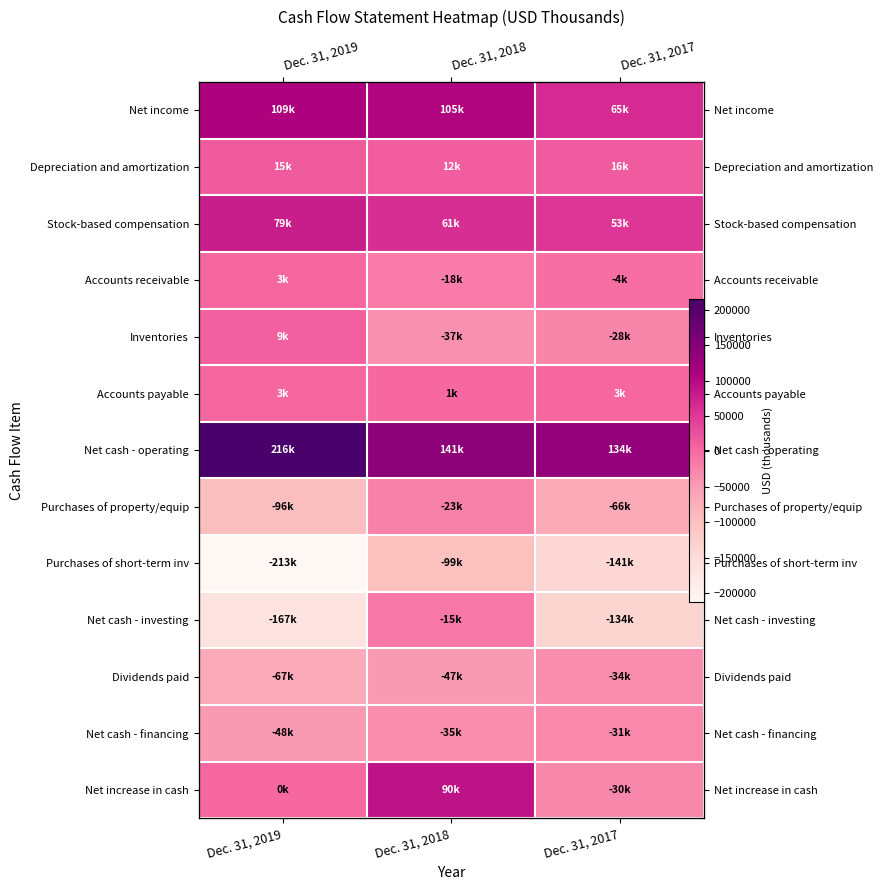

What is the lowest value of the Net income series?

65203